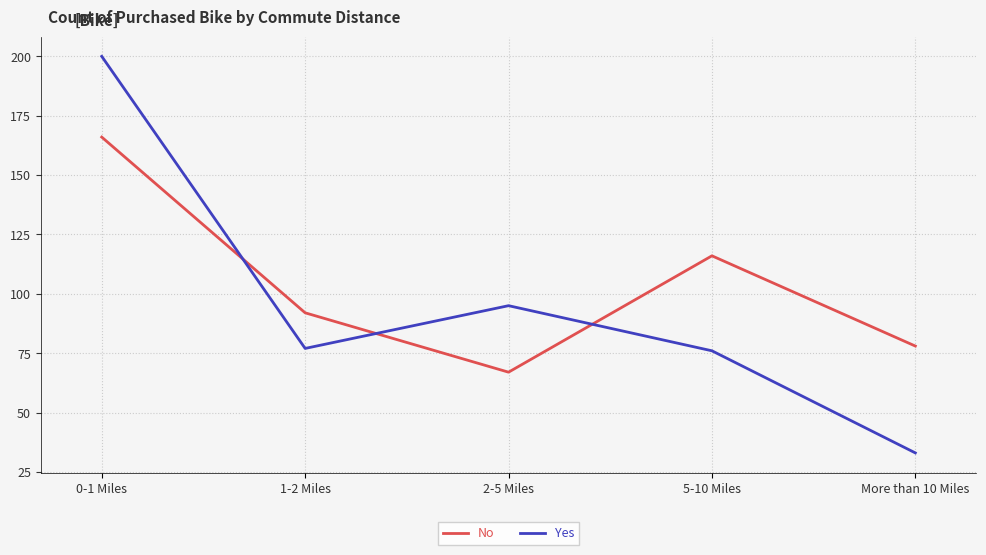

Count the number of categories in the chart.

5